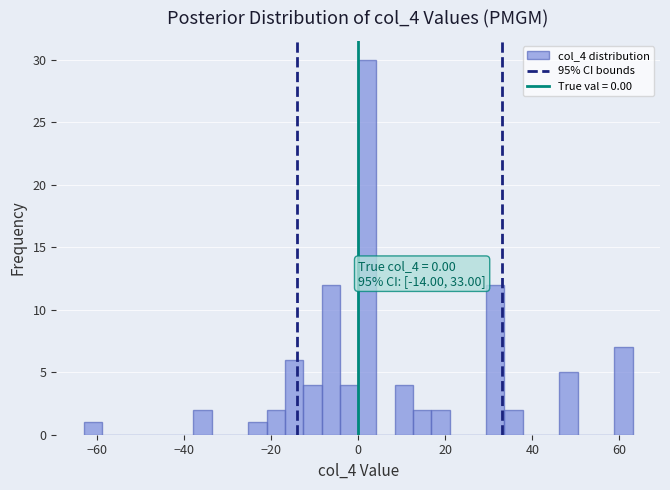

Around what value on the x-axis is the tallest bar? Give the approximate position of its centre, as read against the axis.

2